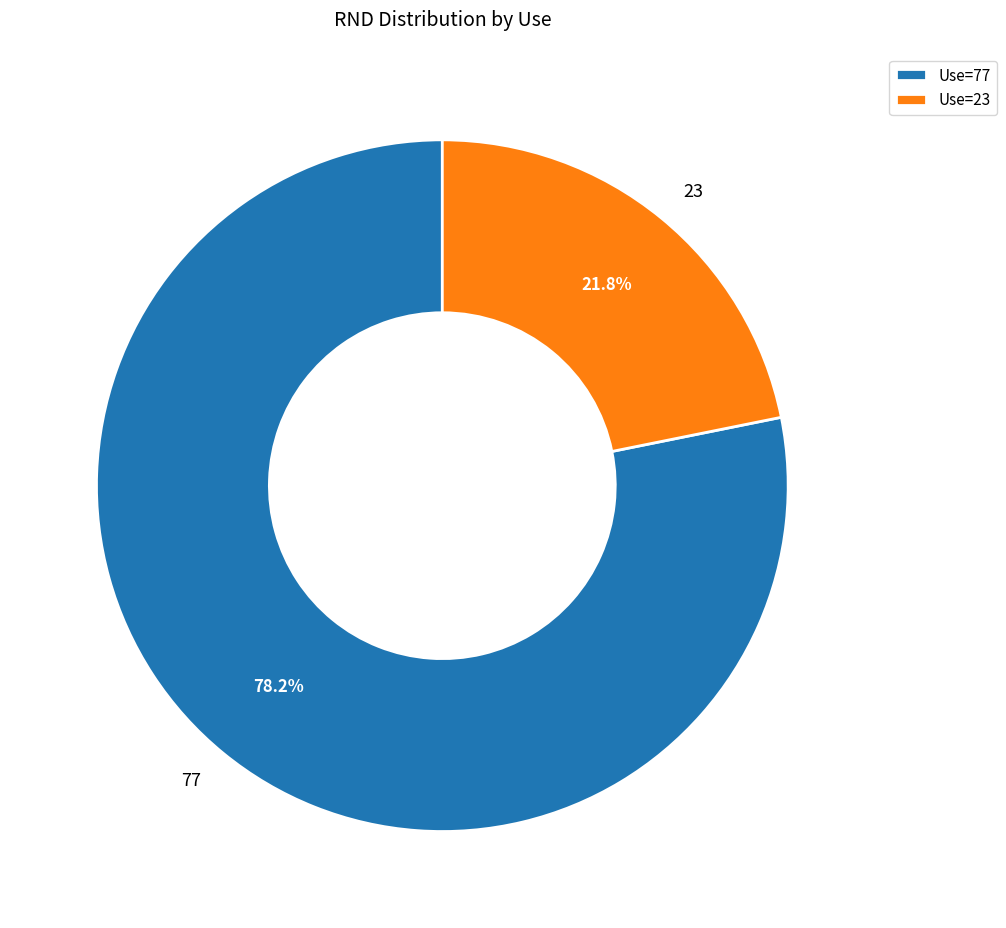

How many segments does this pie chart have?

2